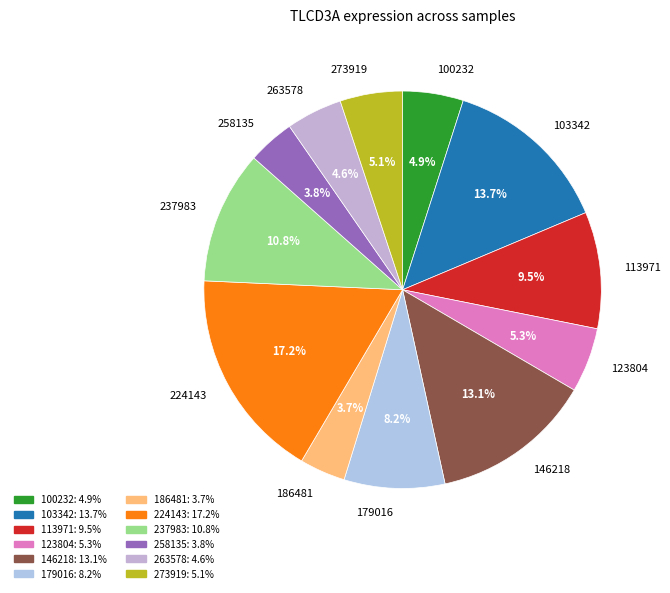

What is the largest slice in the pie chart?

224143